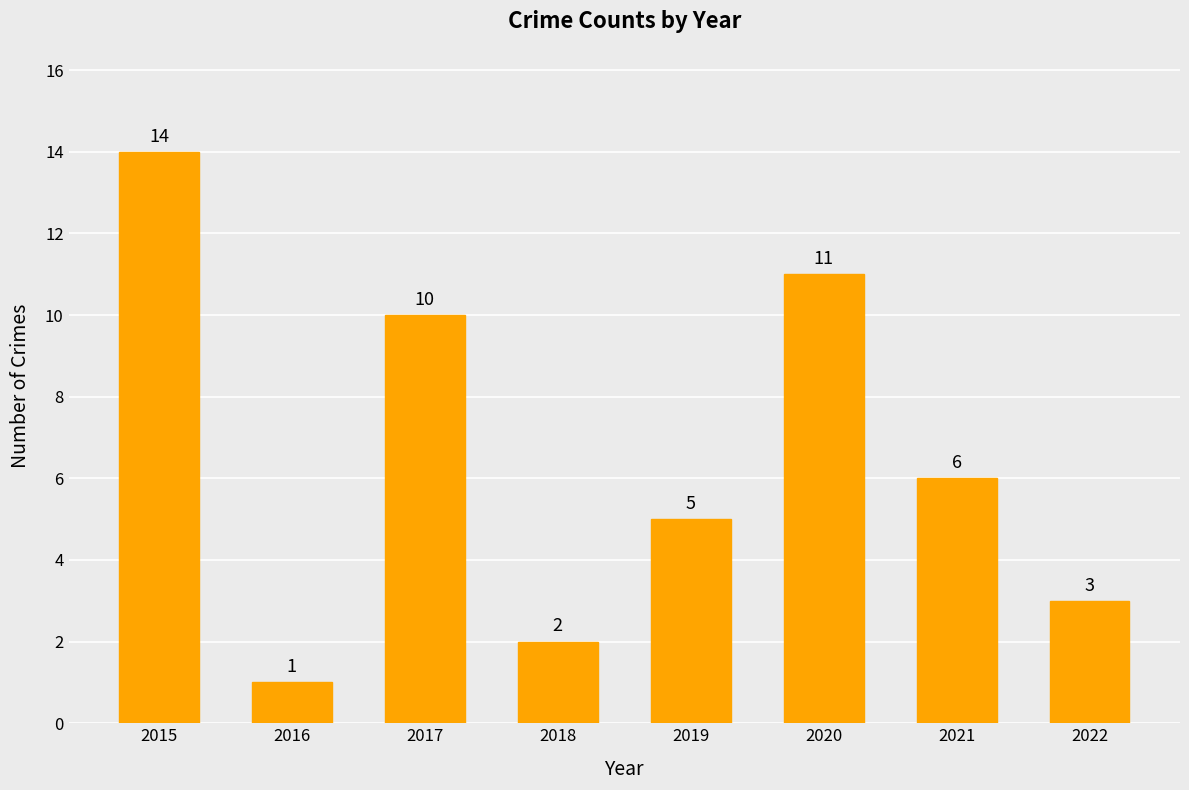

Are the bars grouped side by side (vs. stacked)?

No